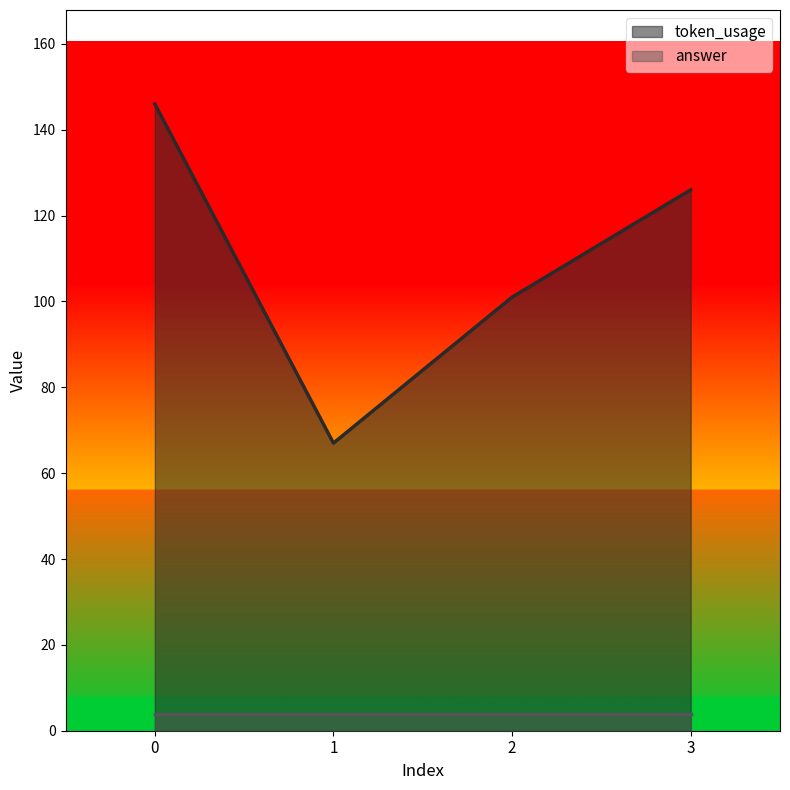

The chart shows a value of 101 at 2. True or false?

True